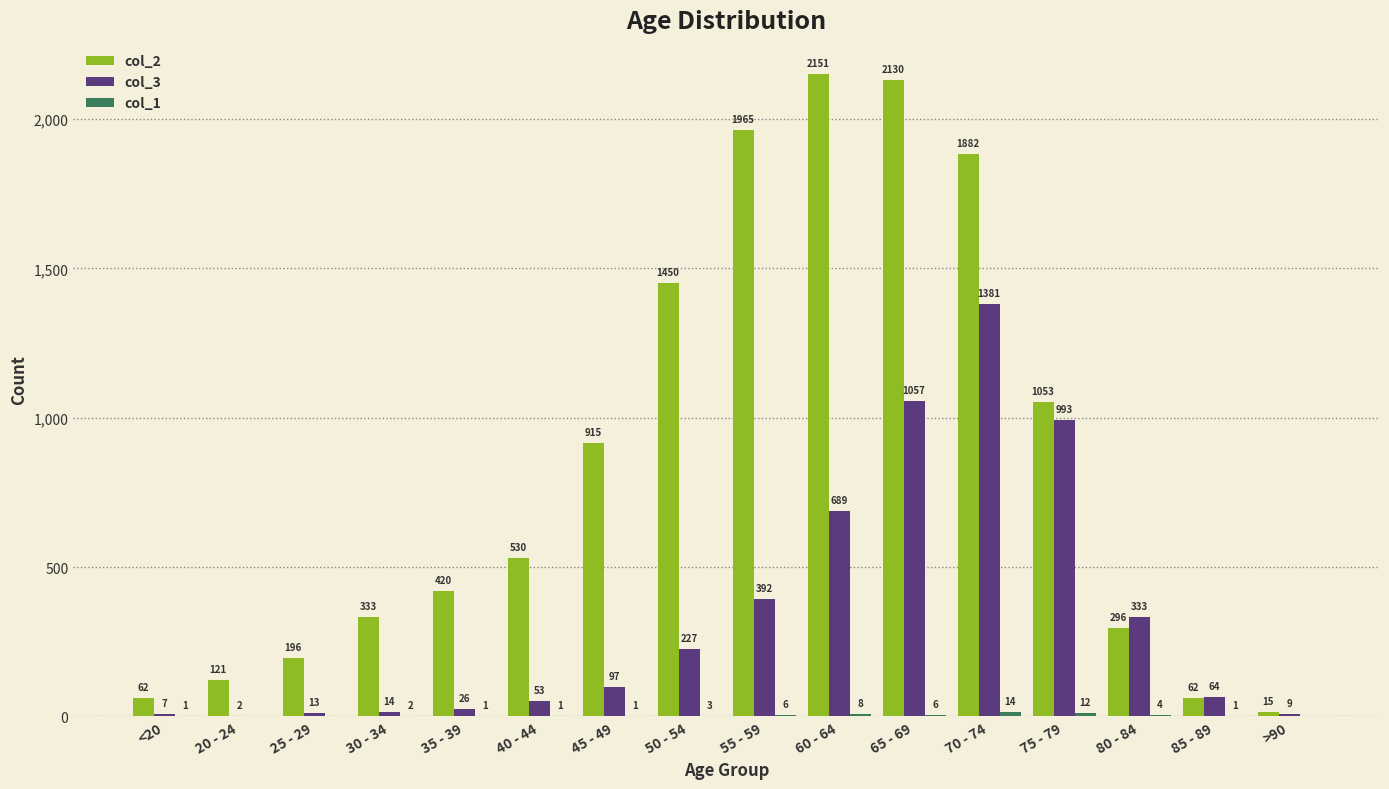

At which category does the chart reach its peak across all series?

60 - 64